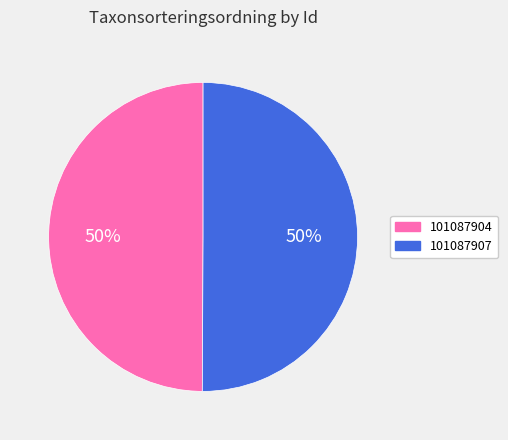

What is the ratio of the value at 101087904 to the value at 101087907?

1.0